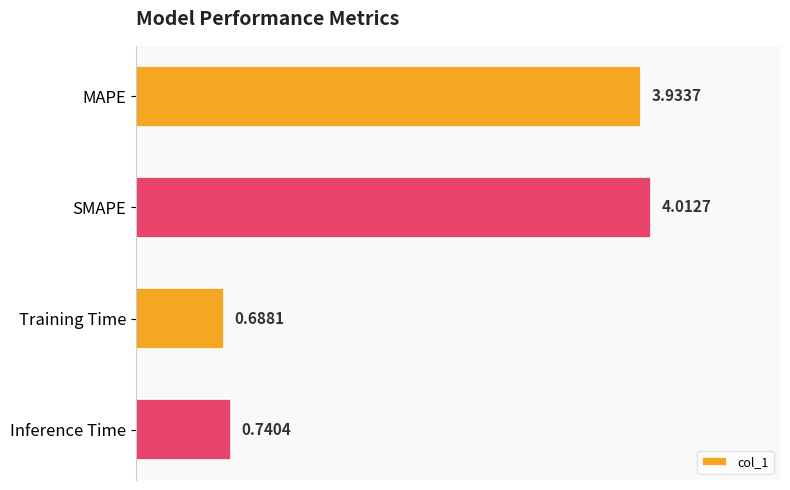

At which label is the value closest to 2?

Inference Time